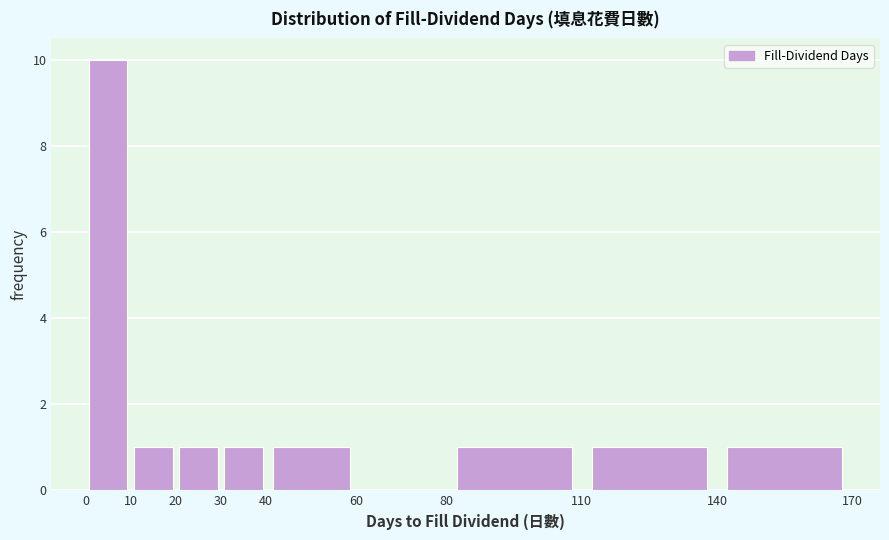

Over which range of the x-axis is the bar tallest?

0 to 10